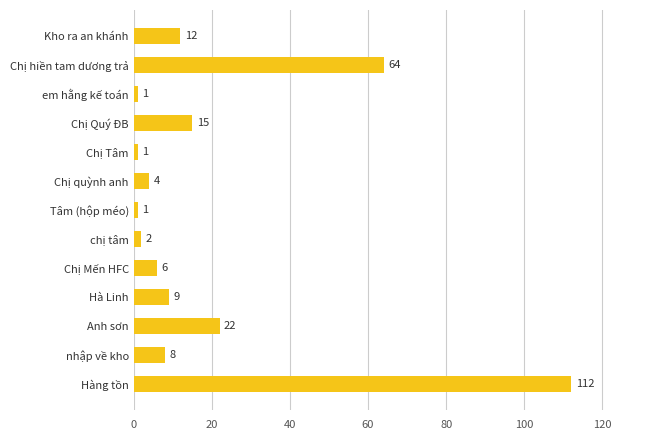

True or false: the data shows 5 at Hà Linh.

False